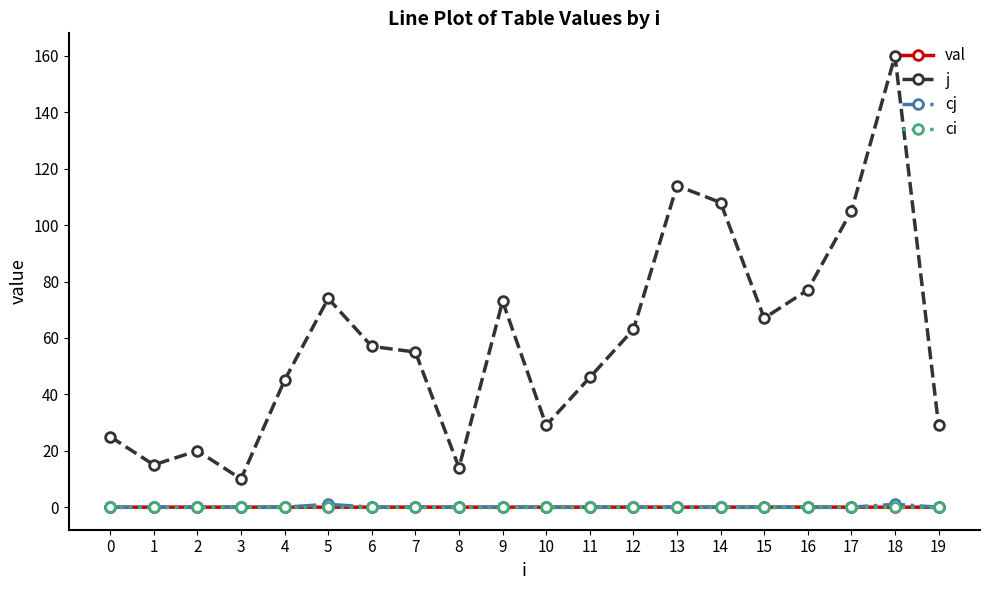

What is the greatest value displayed?

160.0